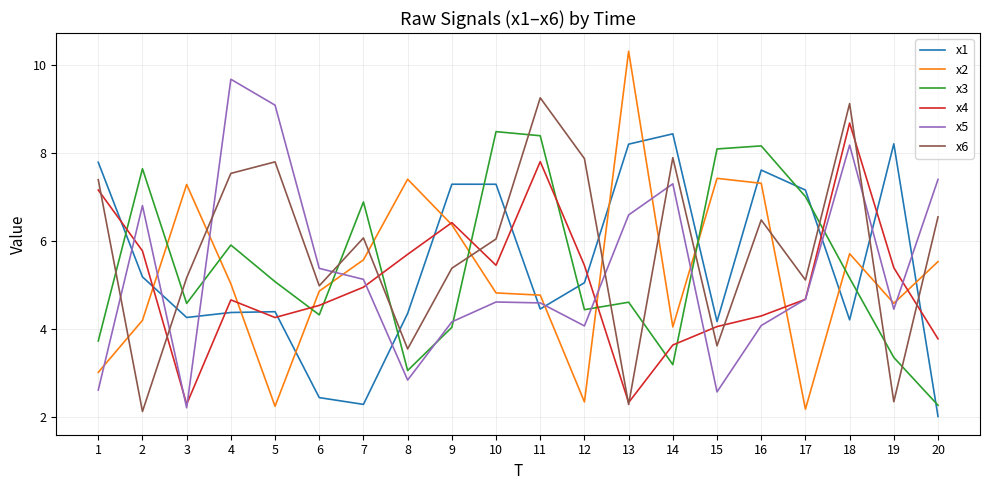

What is the maximum value shown in the chart?

10.3